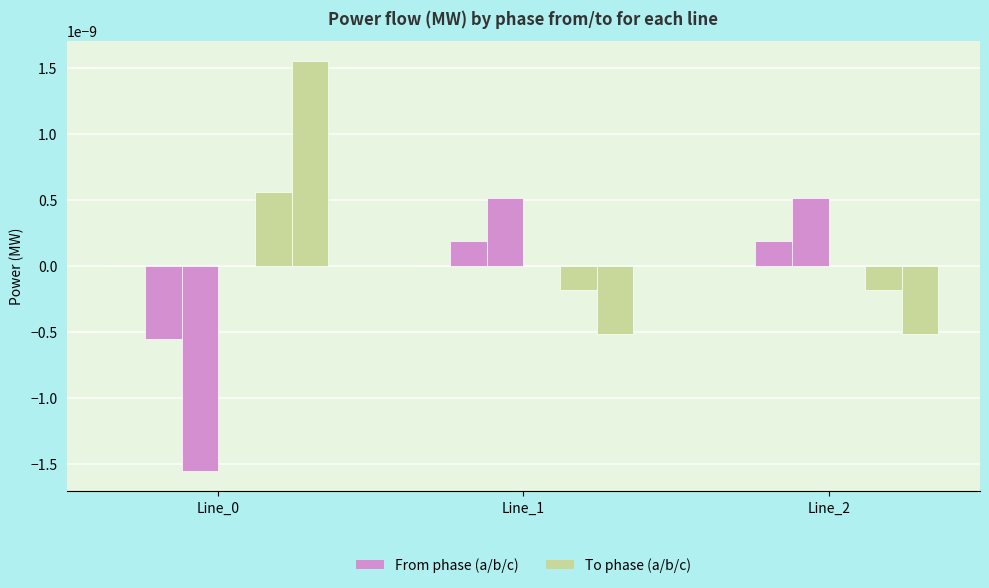

Is the value of pf_p_a_to_mw at Line_0 greater than the value of pf_p_c_from_mw at Line_1?

No